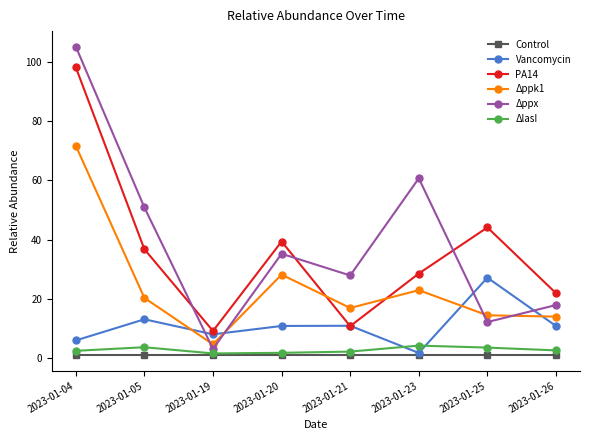

What is the total value across all series at 2023-01-05?

125.9